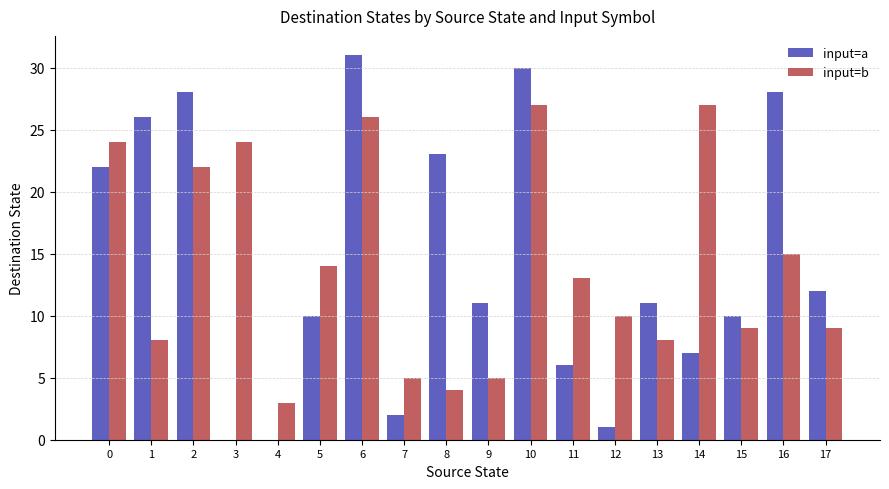

How many groups of bars are there?

18